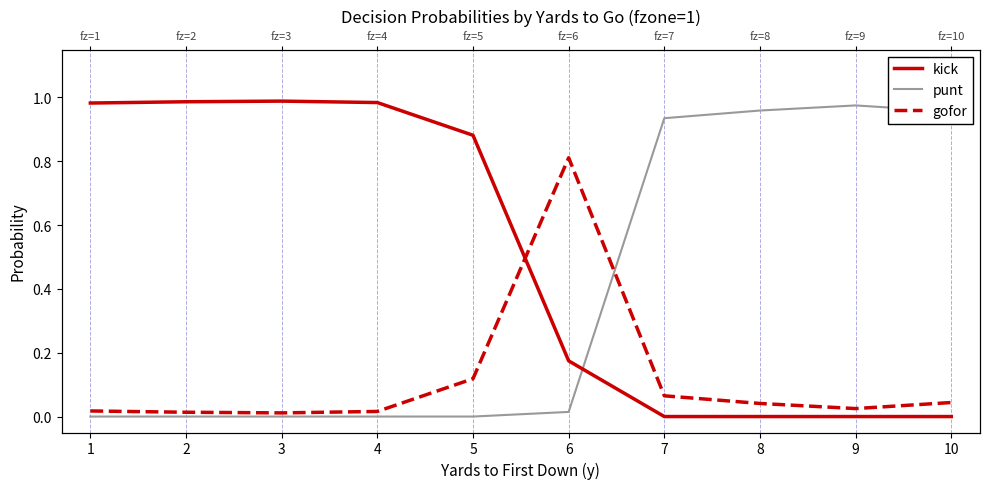

Which series has the largest total across all categories?

kick